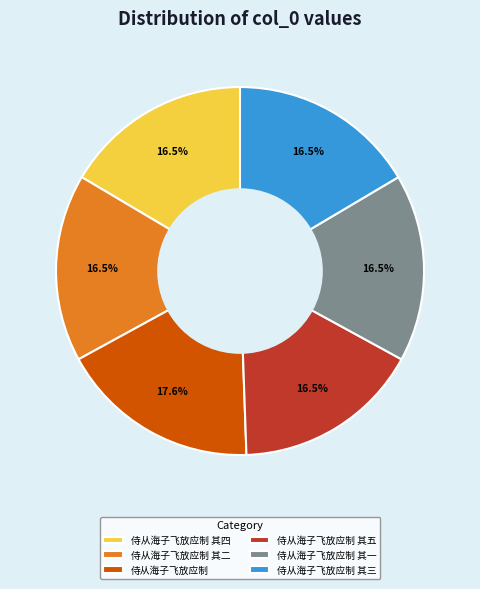

Approximately how many times larger is the value at 侍从海子飞放应制 其五 compared to 侍从海子飞放应制 其三?

1.0